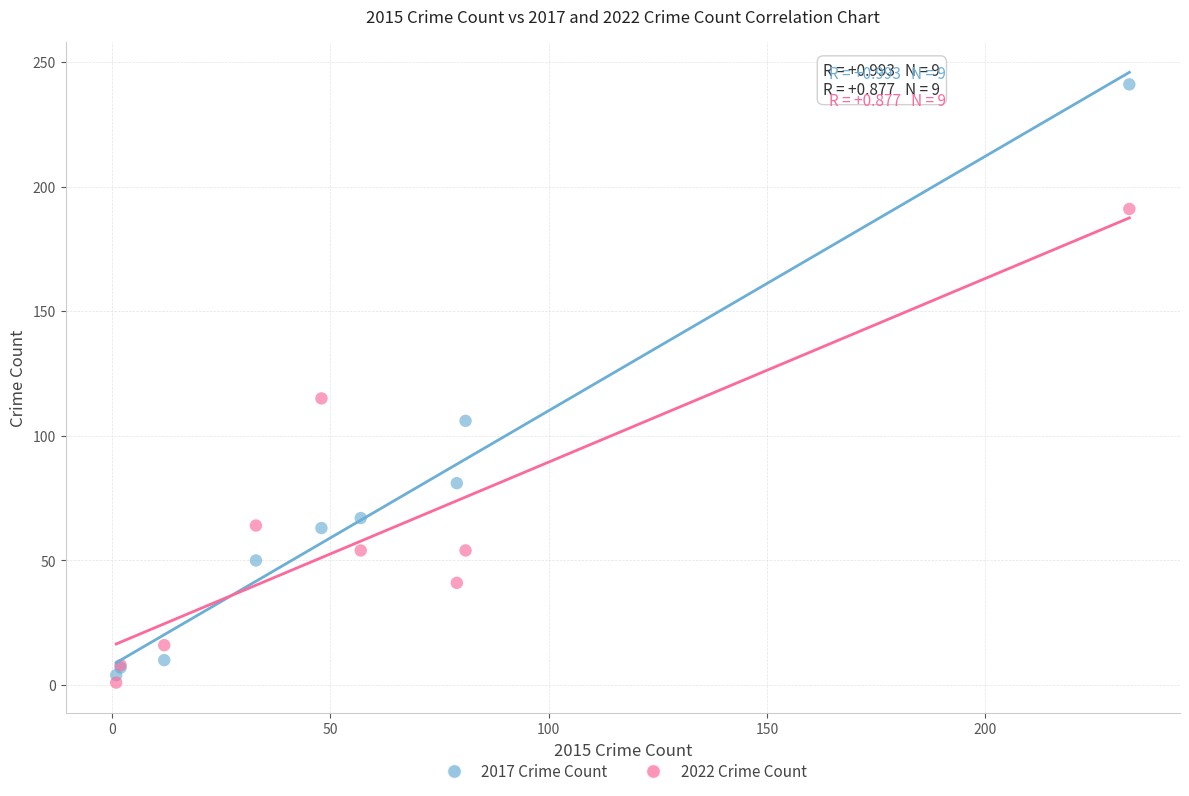

Which series contains the highest Y value?

2017 Crime Count